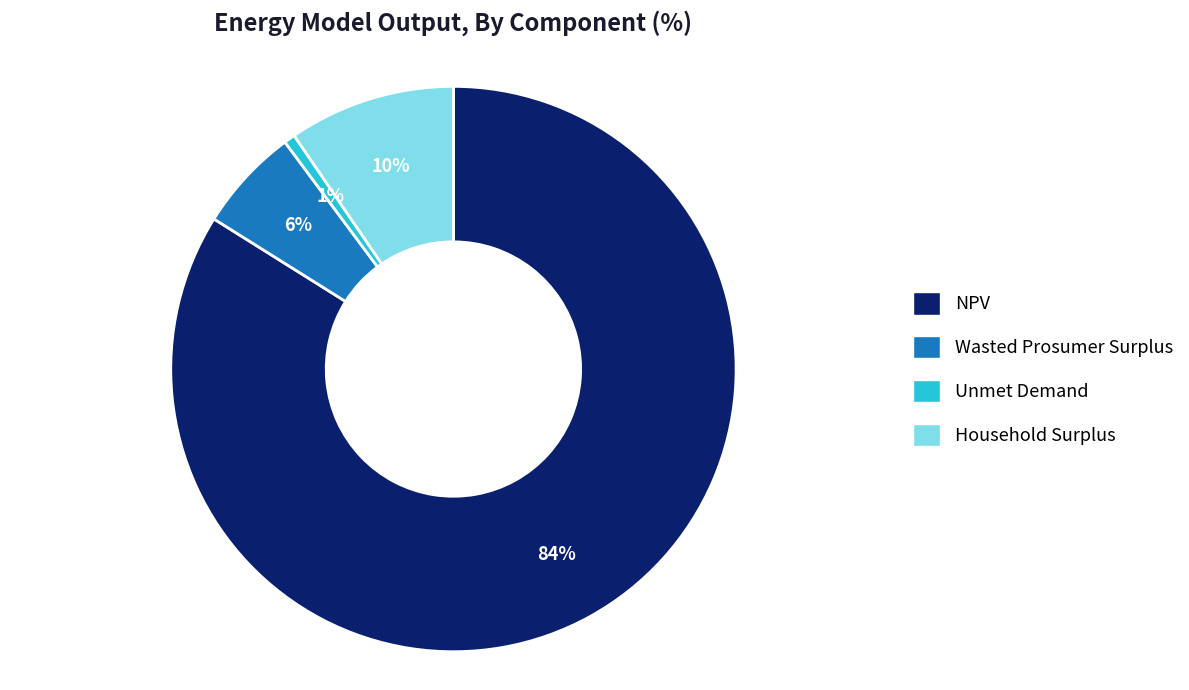

Which slice is the smallest?

Unmet Demand